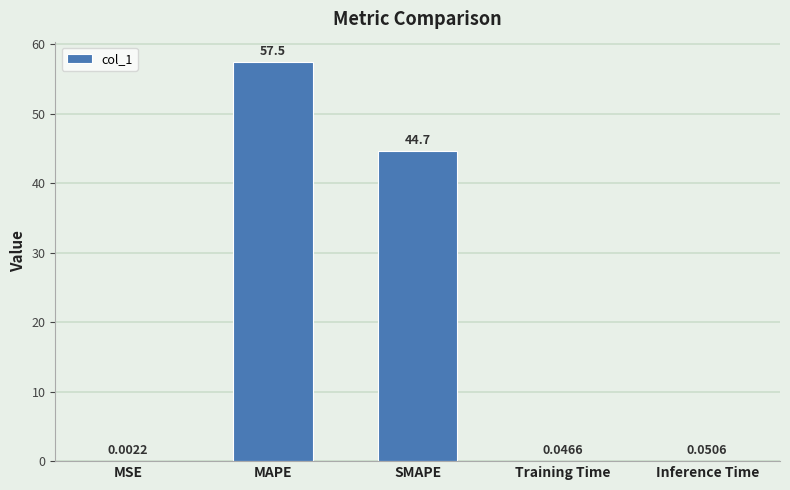

What is the sum of all values?

102.2